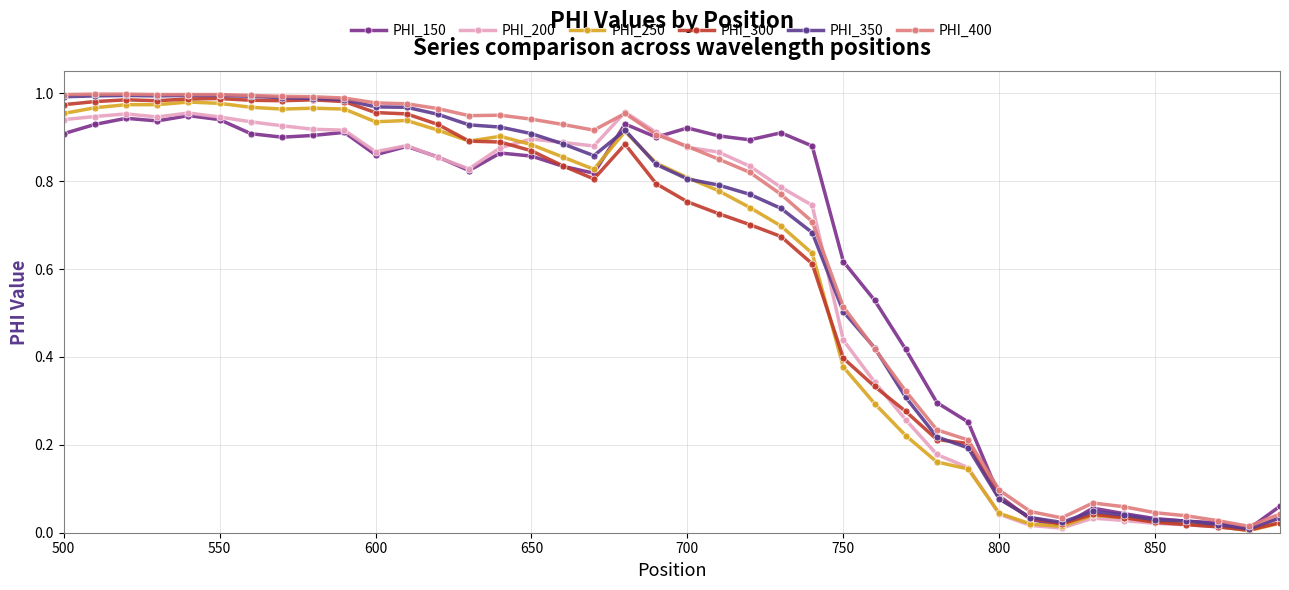

Is this an area chart (filled region under the line)?

No